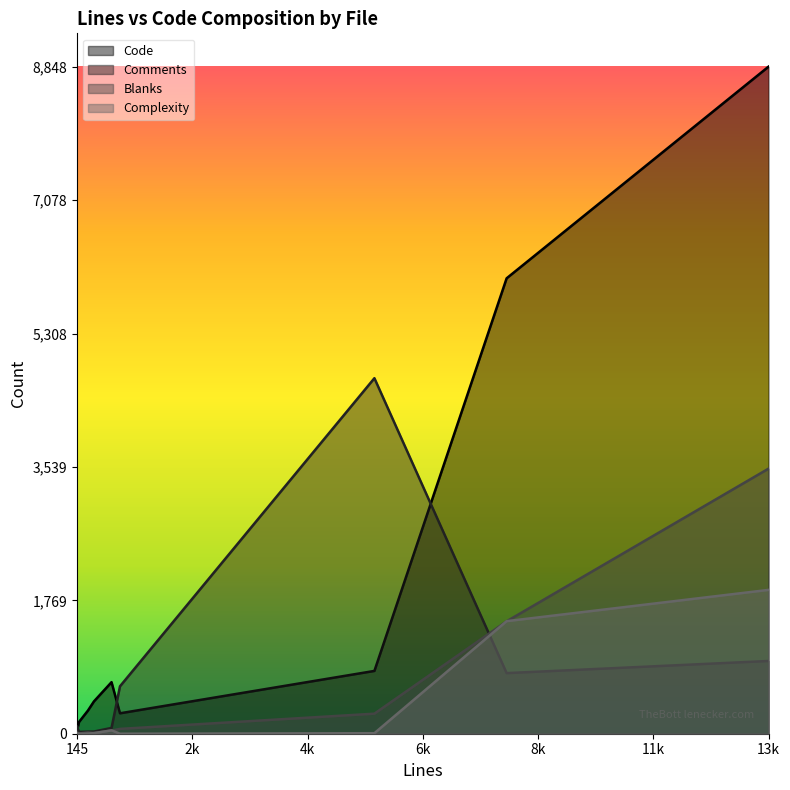

List the series in order of their peak value, lowest first.

Complexity, Blanks, Comments, Code